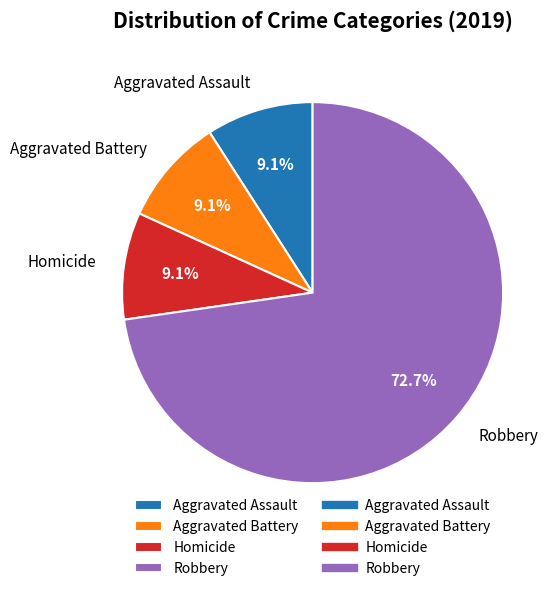

Is there any slice that represents more than half of the pie?

Yes